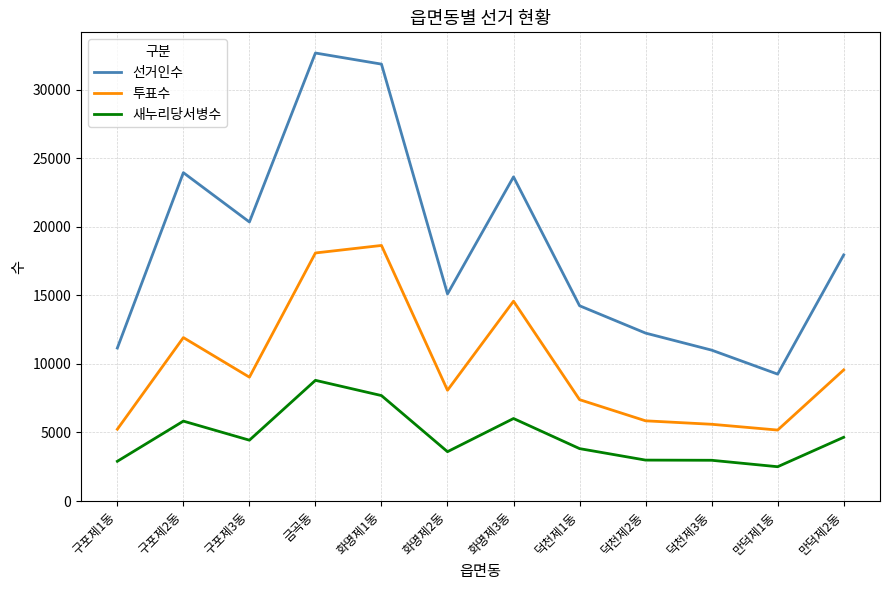

How many lines are shown in the chart?

3